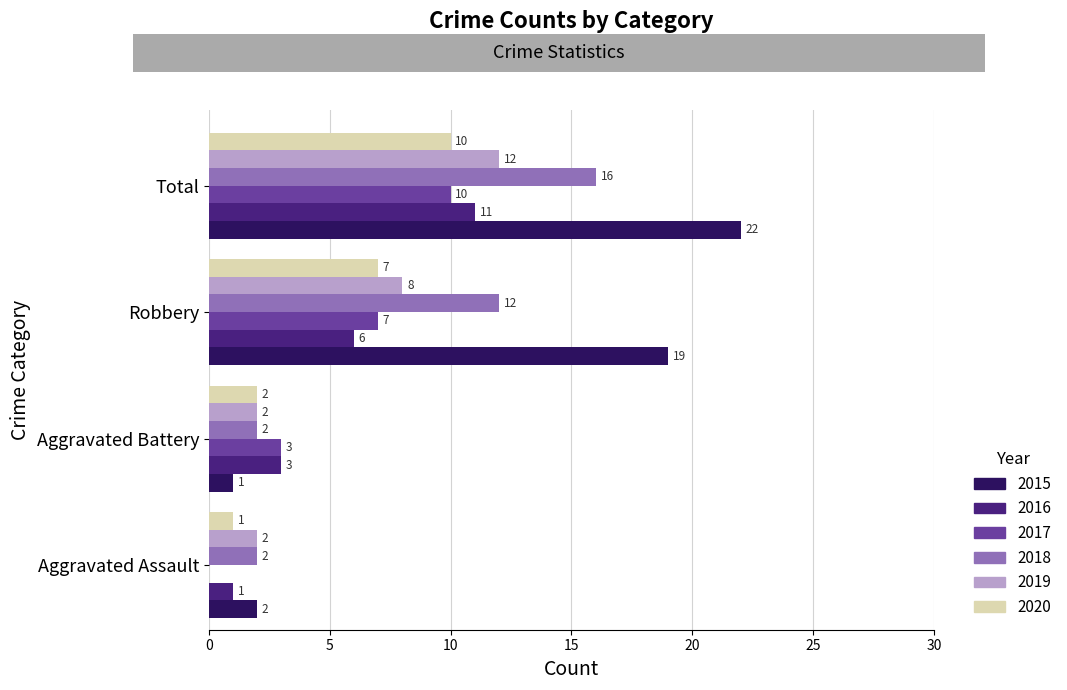

At which category is the sum across all series the highest?

Total